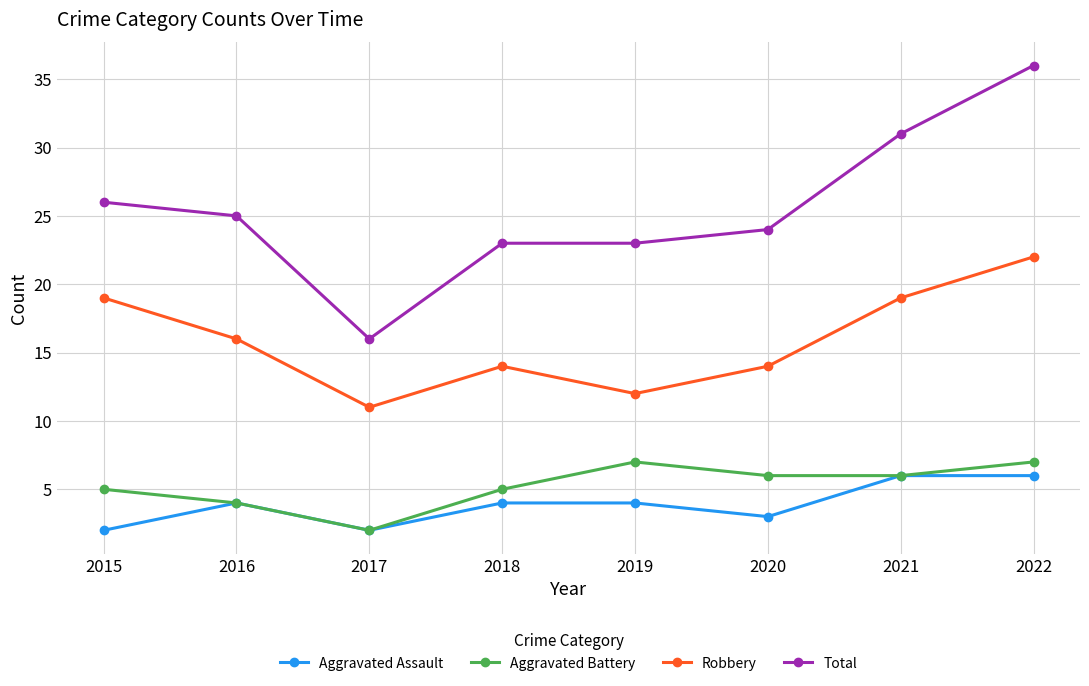

At which label does Robbery first exceed 16?

2015